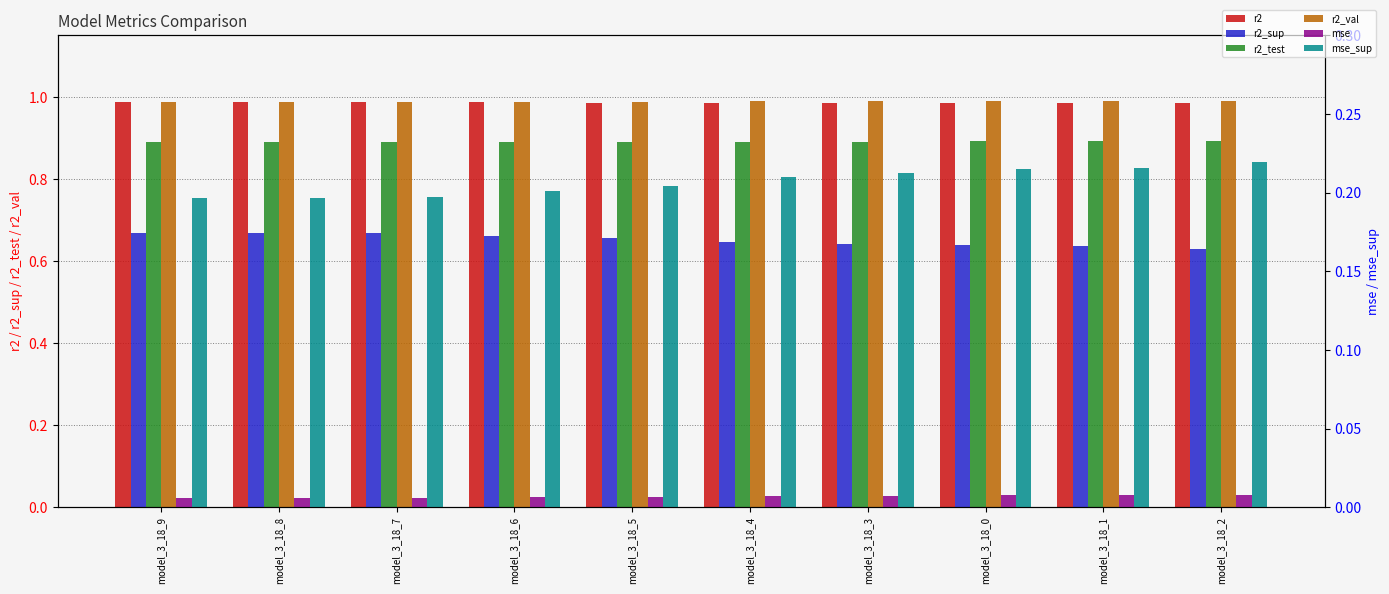

Reading right to left, transcribe all the data shown in this chart.

r2: model_3_18_2=1.0	model_3_18_1=1.0	model_3_18_0=1.0	model_3_18_3=1.0	model_3_18_4=1.0	model_3_18_5=1.0	model_3_18_6=1.0	model_3_18_7=1.0	model_3_18_8=1.0	model_3_18_9=1.0
r2_sup: model_3_18_2=0.6	model_3_18_1=0.6	model_3_18_0=0.6	model_3_18_3=0.6	model_3_18_4=0.6	model_3_18_5=0.7	model_3_18_6=0.7	model_3_18_7=0.7	model_3_18_8=0.7	model_3_18_9=0.7
r2_test: model_3_18_2=0.9	model_3_18_1=0.9	model_3_18_0=0.9	model_3_18_3=0.9	model_3_18_4=0.9	model_3_18_5=0.9	model_3_18_6=0.9	model_3_18_7=0.9	model_3_18_8=0.9	model_3_18_9=0.9
r2_val: model_3_18_2=1.0	model_3_18_1=1.0	model_3_18_0=1.0	model_3_18_3=1.0	model_3_18_4=1.0	model_3_18_5=1.0	model_3_18_6=1.0	model_3_18_7=1.0	model_3_18_8=1.0	model_3_18_9=1.0
mse: model_3_18_2=0.0	model_3_18_1=0.0	model_3_18_0=0.0	model_3_18_3=0.0	model_3_18_4=0.0	model_3_18_5=0.0	model_3_18_6=0.0	model_3_18_7=0.0	model_3_18_8=0.0	model_3_18_9=0.0
mse_sup: model_3_18_2=0.2	model_3_18_1=0.2	model_3_18_0=0.2	model_3_18_3=0.2	model_3_18_4=0.2	model_3_18_5=0.2	model_3_18_6=0.2	model_3_18_7=0.2	model_3_18_8=0.2	model_3_18_9=0.2